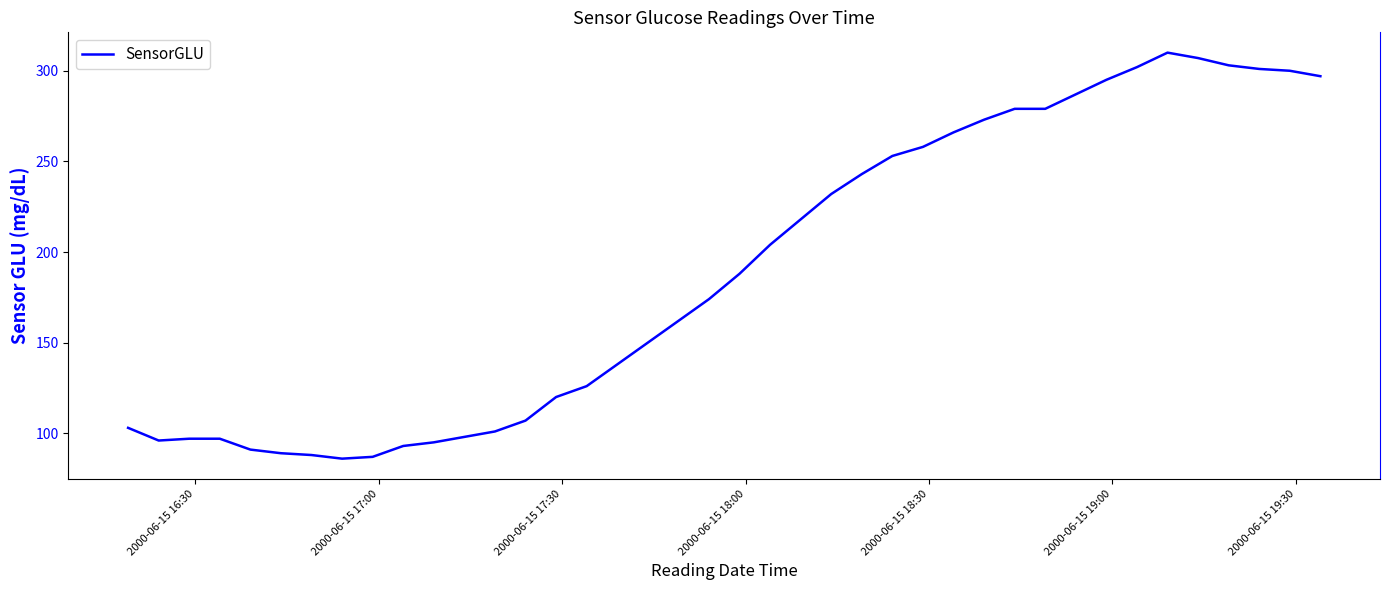

What is the greatest value displayed?

310